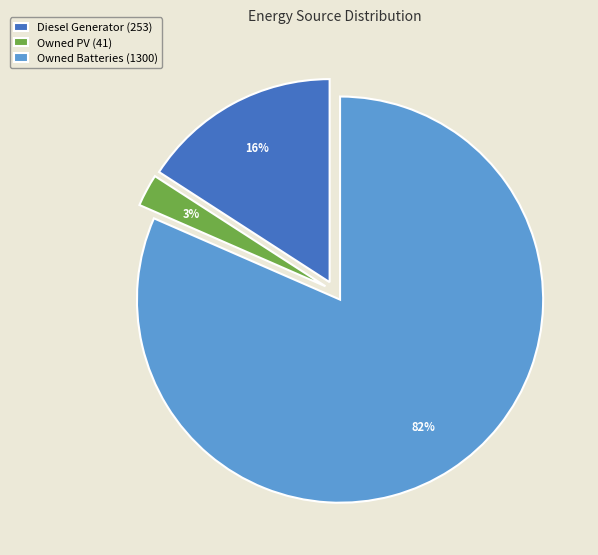

How many segments does this pie chart have?

3